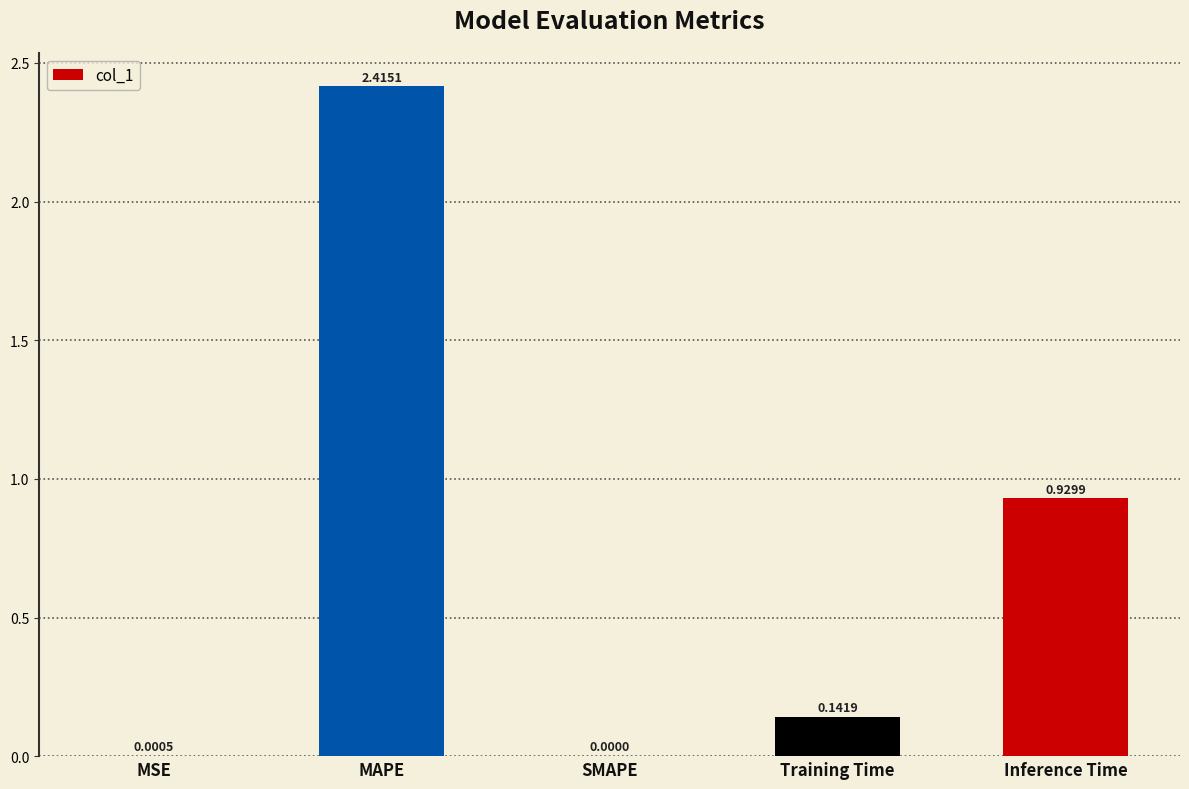

At which category does the chart reach its peak across all series?

MAPE